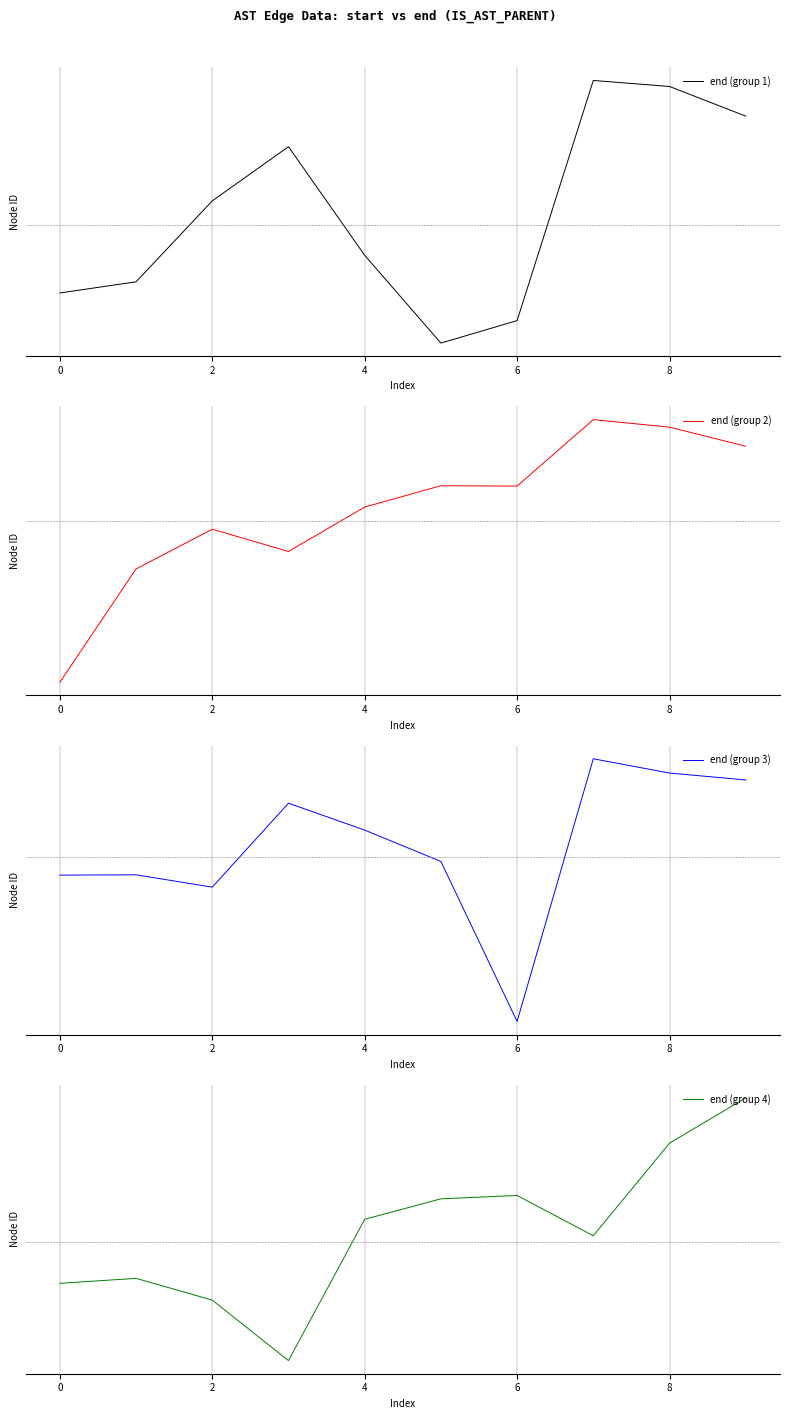

What is the smallest value displayed?

-10.5